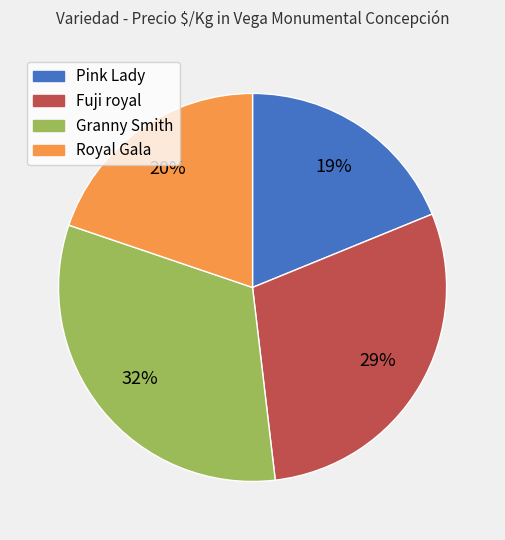

Is there a majority slice in this chart?

No